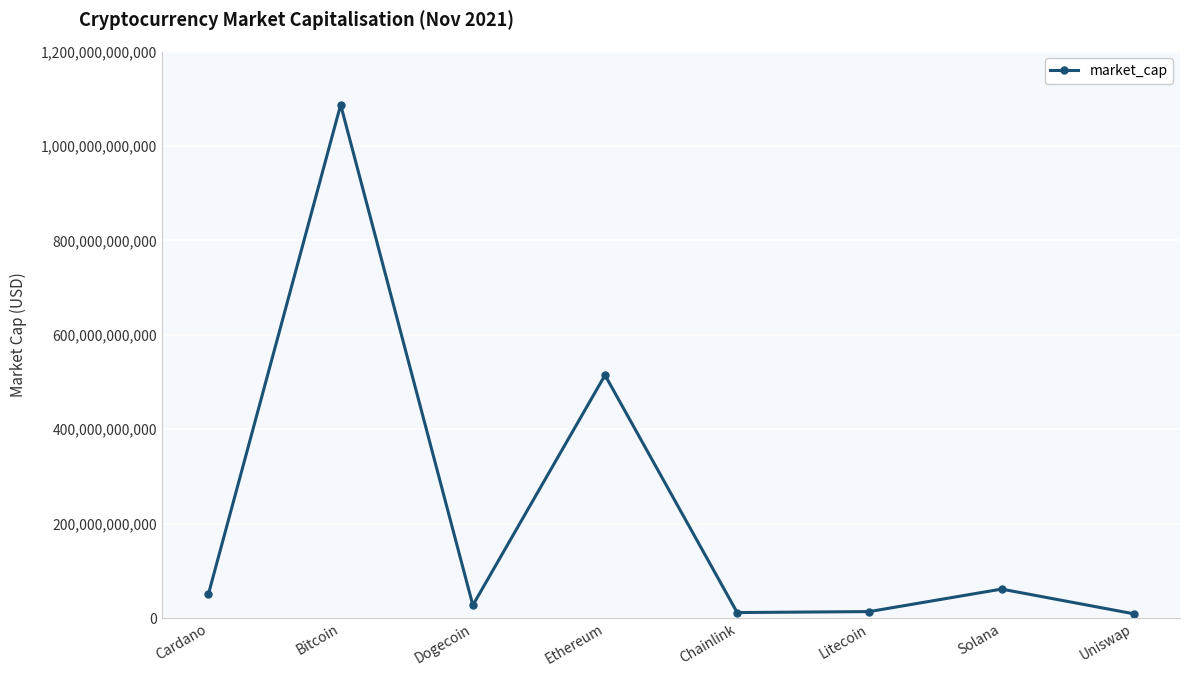

The chart shows a value of 782134769534 at Ethereum. True or false?

False